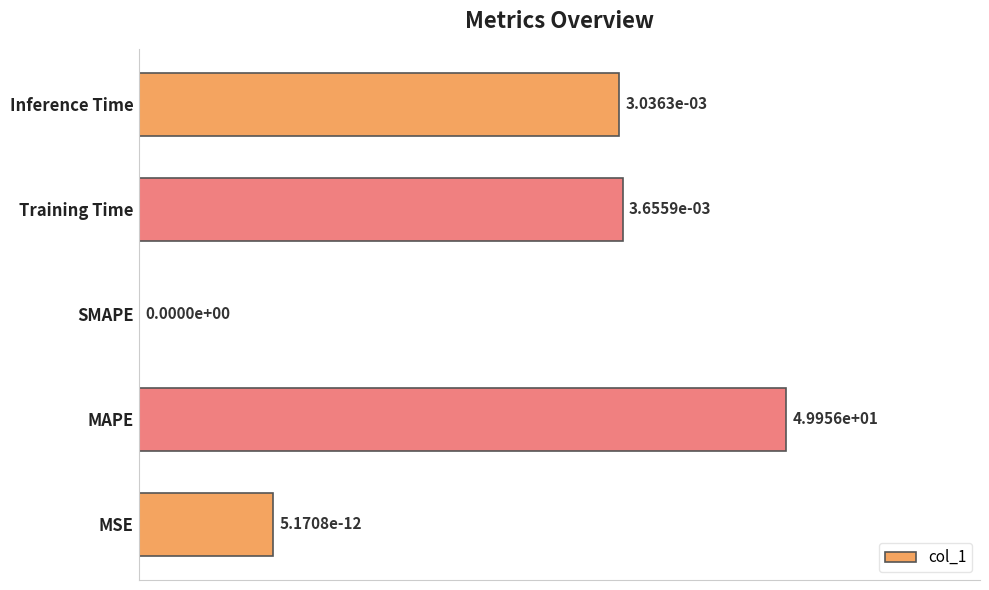

Where is the data nearest to the value 50?

Inference Time